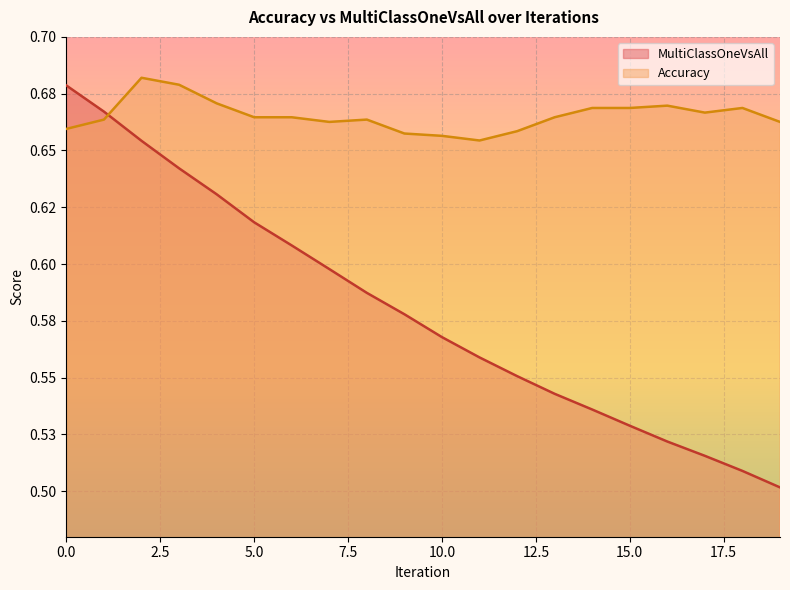

What are all the series names shown in the legend?

MultiClassOneVsAll, Accuracy